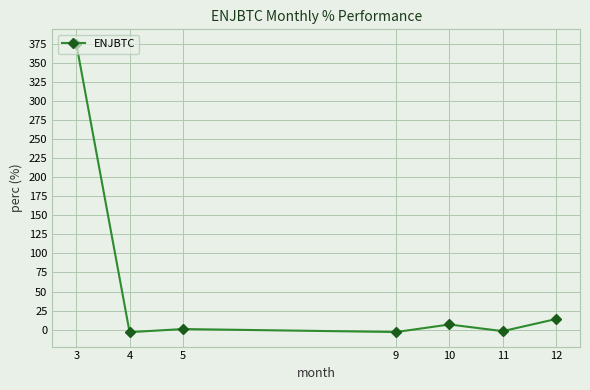

What is the greatest value displayed?

375.4